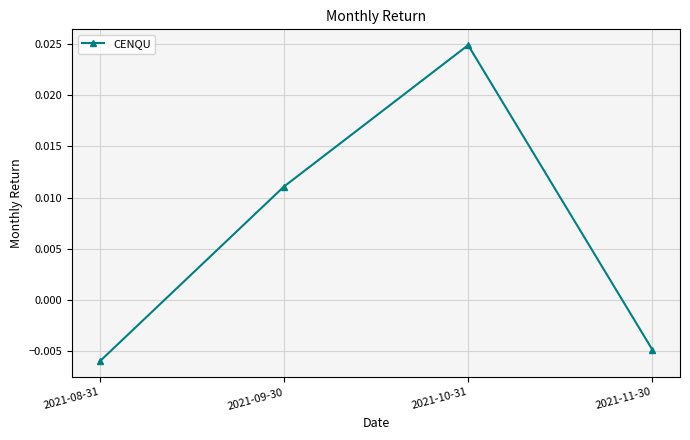

How many values are below 0?

2